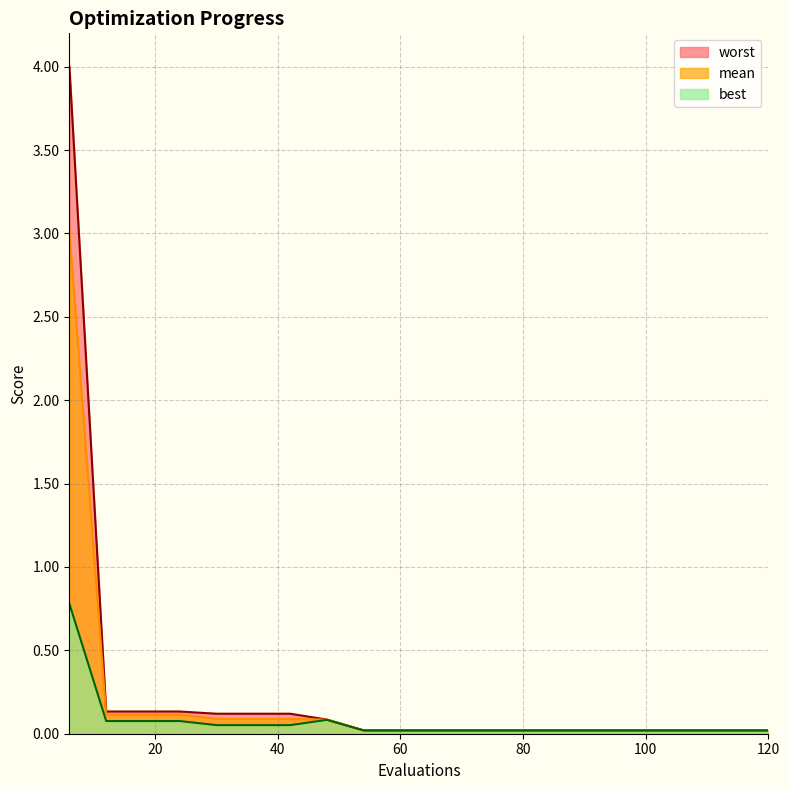

Rank the series at 42 from lowest to highest value.

best, mean, worst